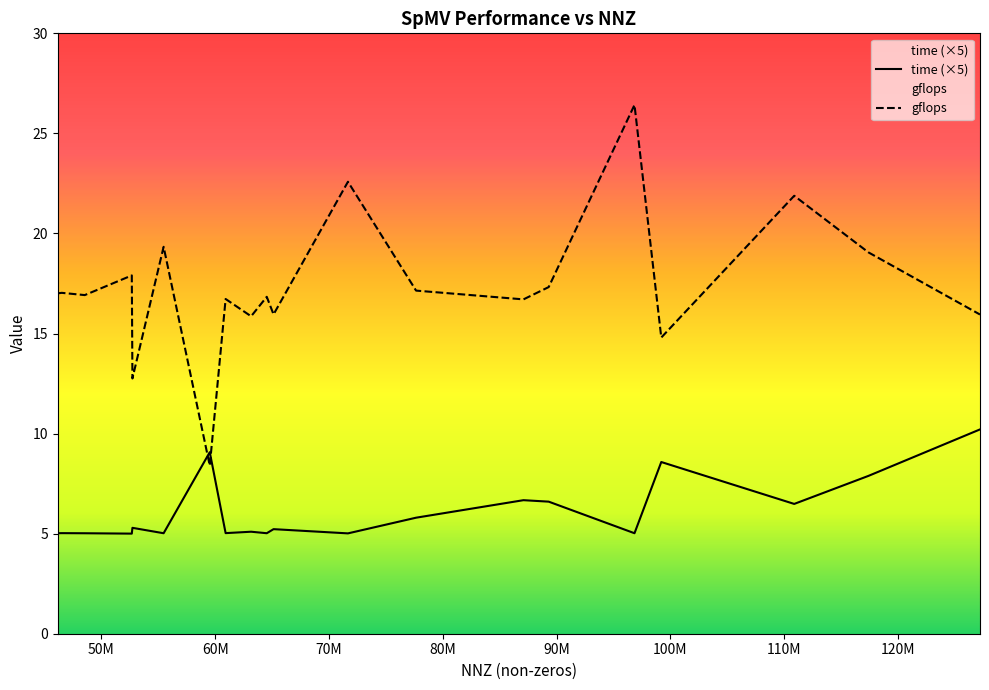

Rank the series by their maximum value, from lowest to highest.

time (×5), gflops